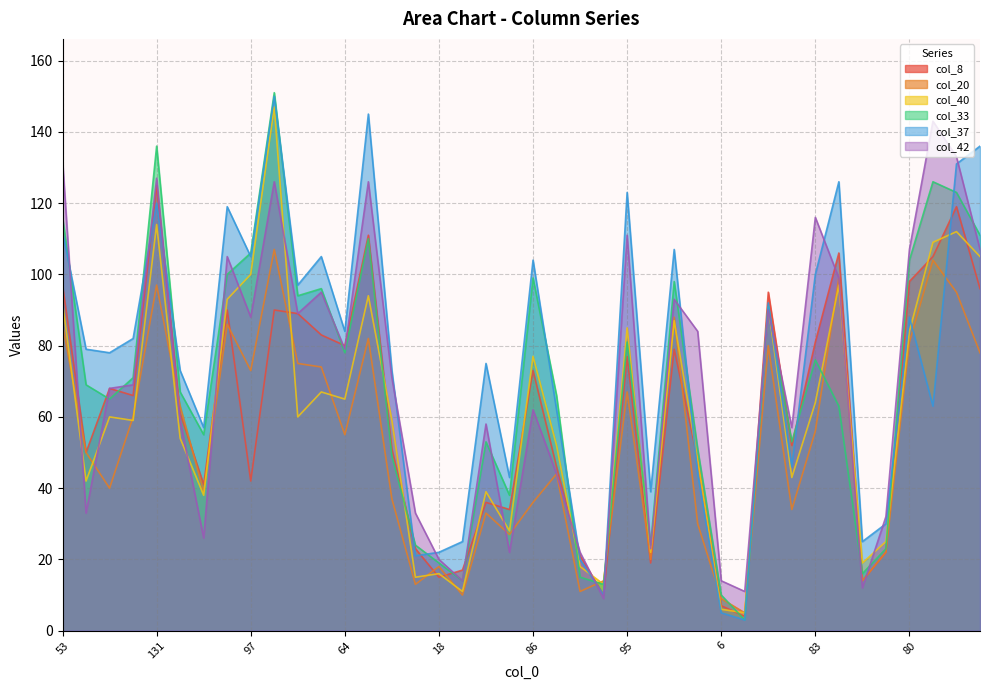

True or false: col_33 has more than 2 points higher than both neighbors.

True